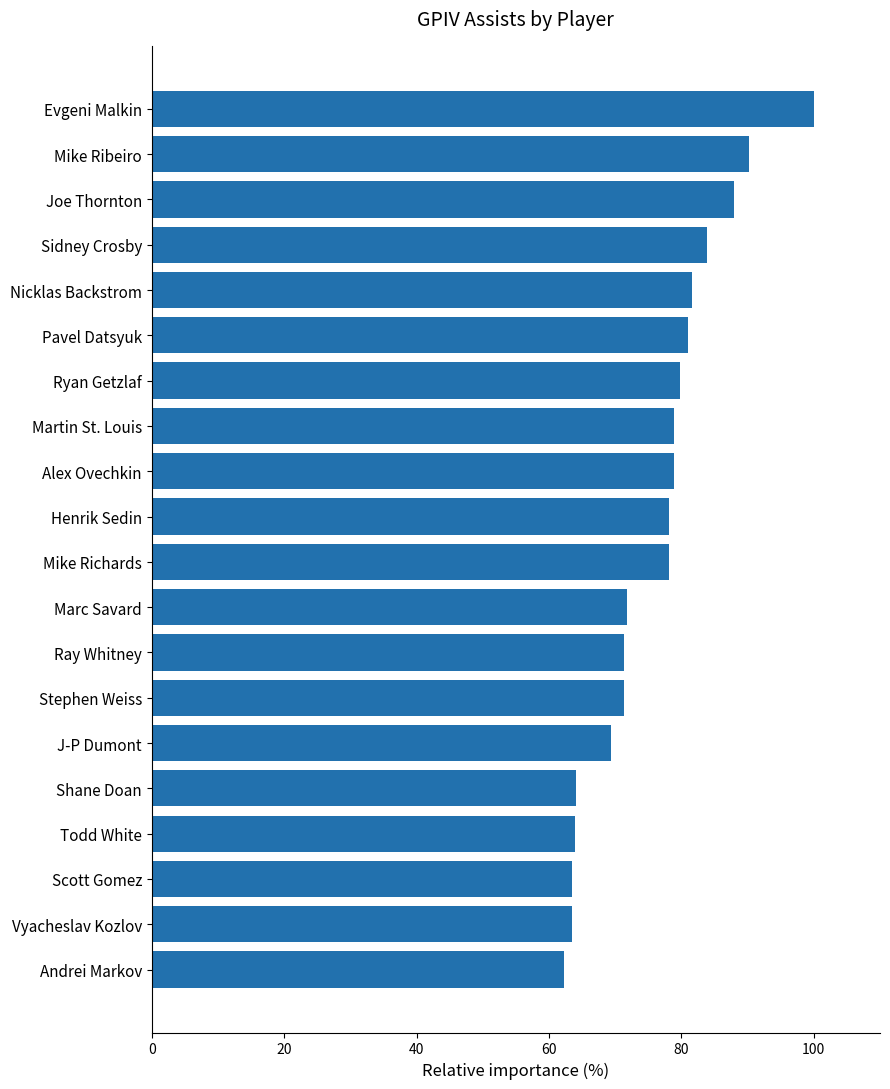

What is the change in value from Henrik Sedin to Mike Ribeiro?

+12.1